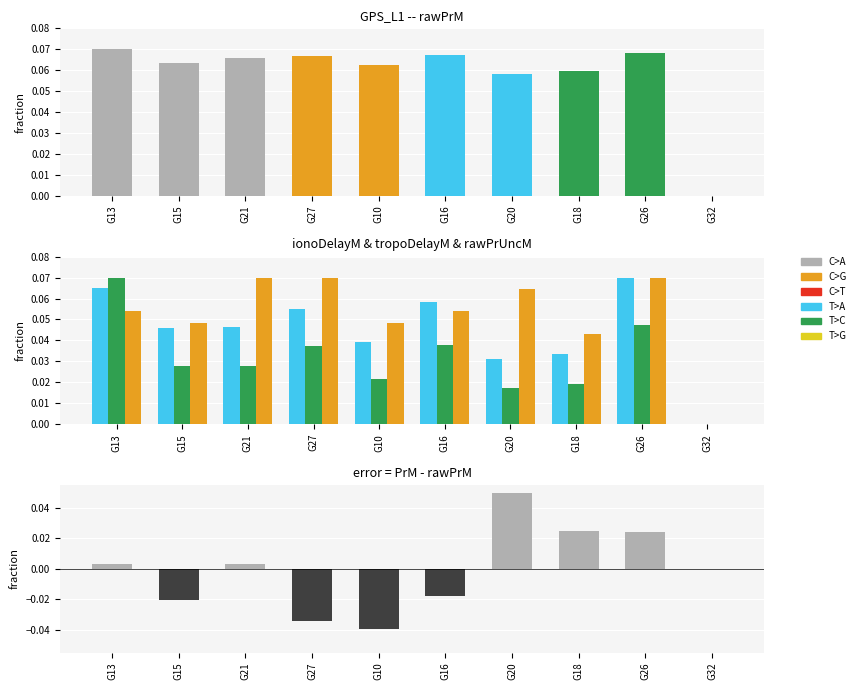

Reading left to right, extract all data points from this chart.

rawPrM: G13=0.1	G15=0.1	G21=0.1	G27=0.1	G10=0.1	G16=0.1	G20=0.1	G18=0.1	G26=0.1	G32=0.0
T>A (ionoDelay): G13=0.1	G15=0.0	G21=0.0	G27=0.1	G10=0.0	G16=0.1	G20=0.0	G18=0.0	G26=0.1	G32=0.0
T>C (tropoDelay): G13=0.1	G15=0.0	G21=0.0	G27=0.0	G10=0.0	G16=0.0	G20=0.0	G18=0.0	G26=0.0	G32=0.0
C>G (uncM): G13=0.1	G15=0.0	G21=0.1	G27=0.1	G10=0.0	G16=0.1	G20=0.1	G18=0.0	G26=0.1	G32=0.0
error (PrM - rawPrM): G13=0.0	G15=-0.0	G21=0.0	G27=-0.0	G10=-0.0	G16=-0.0	G20=0.1	G18=0.0	G26=0.0	G32=0.0